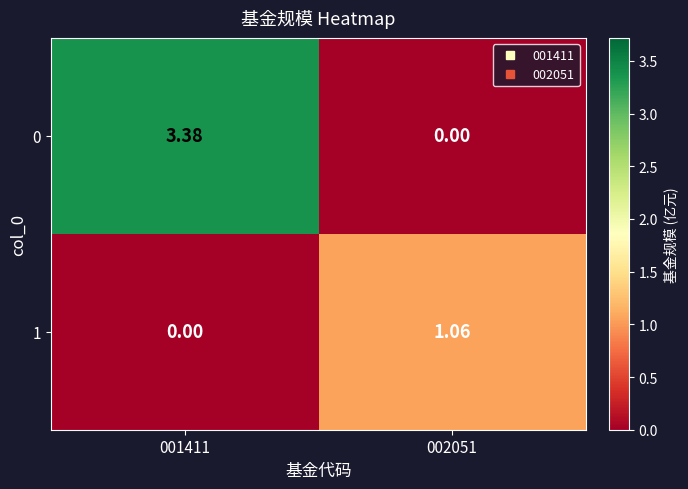

How many data points in 1 are less than 1?

1